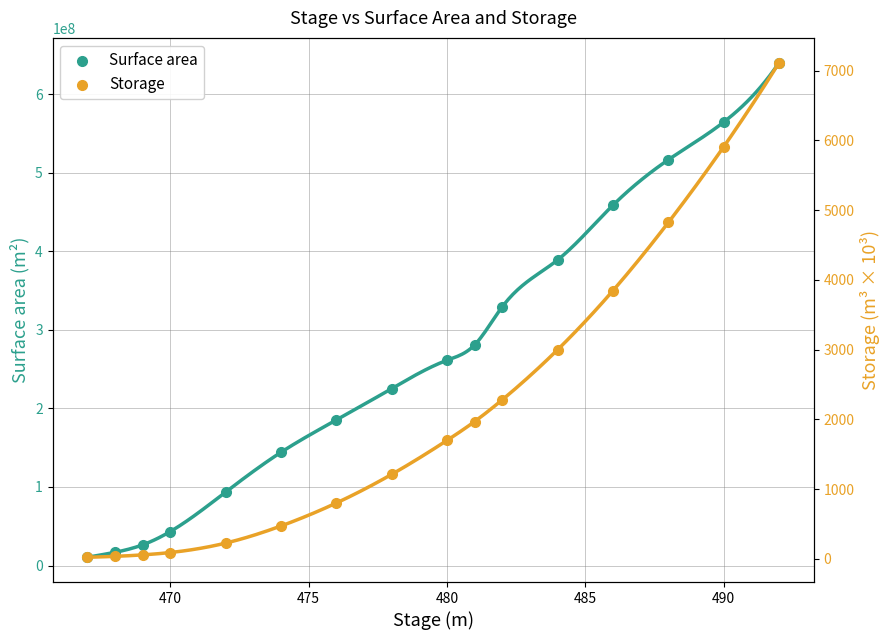

Which series reaches the minimum Y coordinate?

Storage